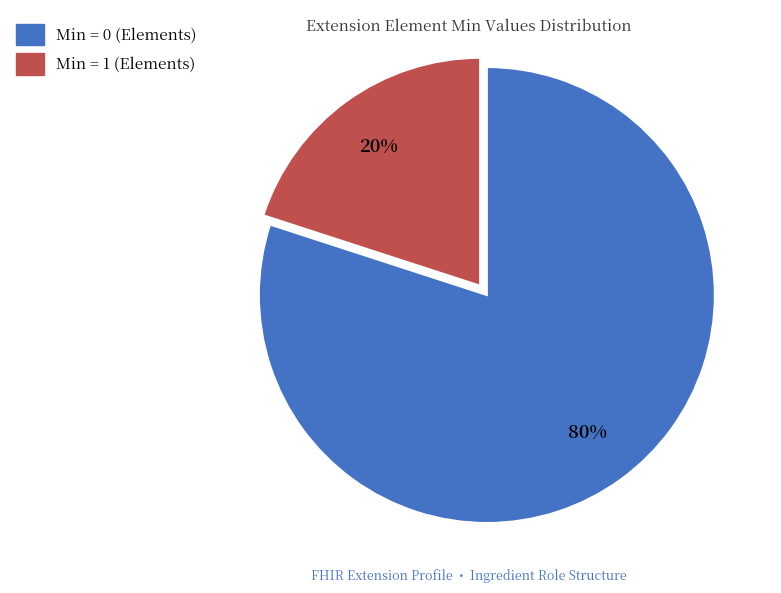

Combined, do Min = 0 (Elements) and Min = 1 (Elements) account for over 50%?

Yes